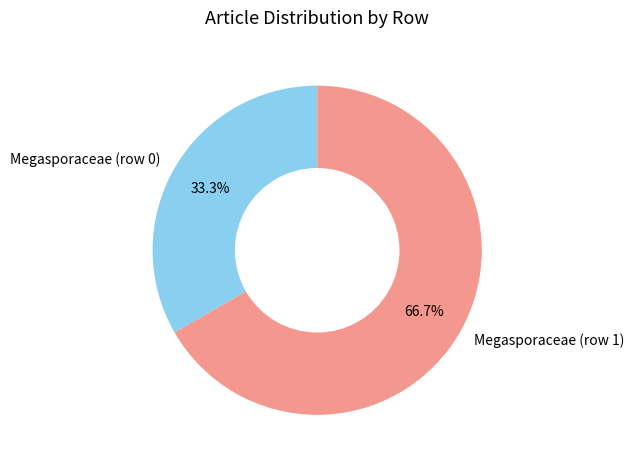

Count the number of slices in the pie.

2